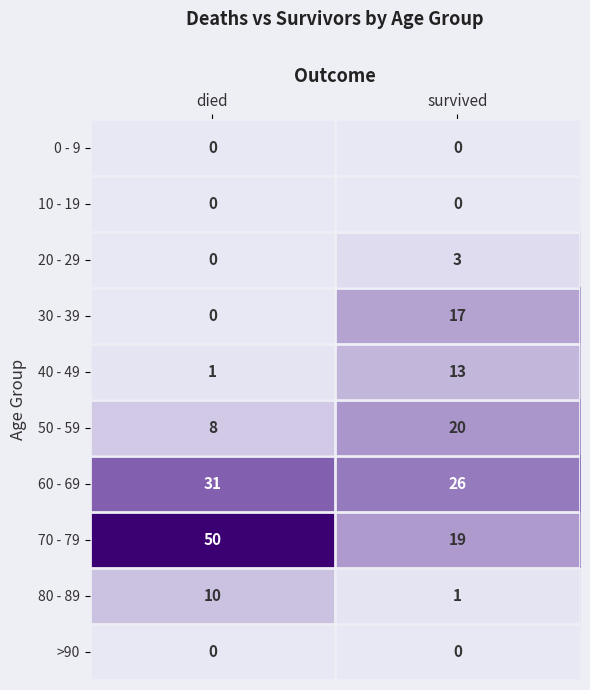

The 50 - 59 series shows 8 at died. True or false?

True